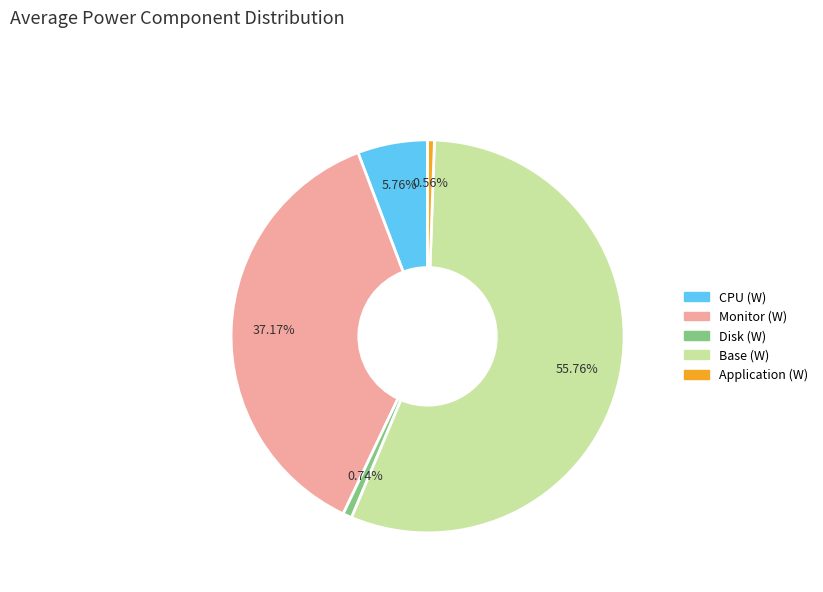

Which has a higher value, Disk (W) or Base (W)?

Base (W)